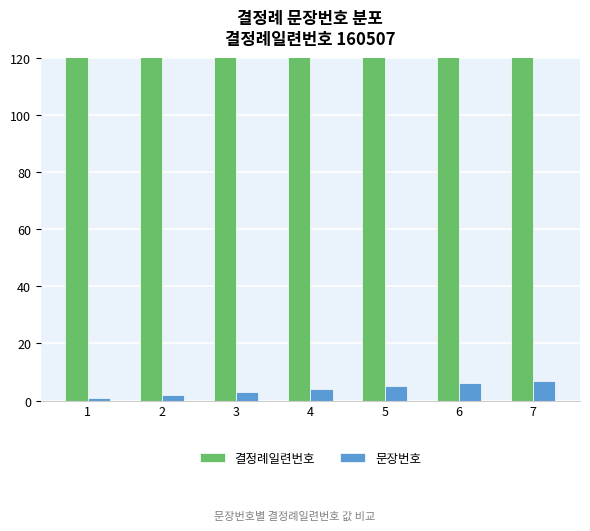

What is the total value across all series at 1?

160508